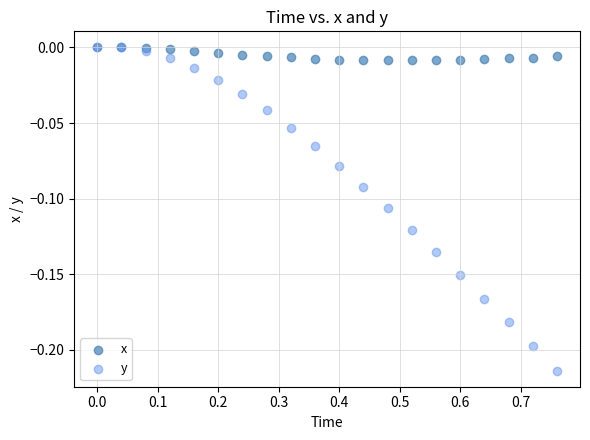

What are all the series names shown in the legend?

x, y